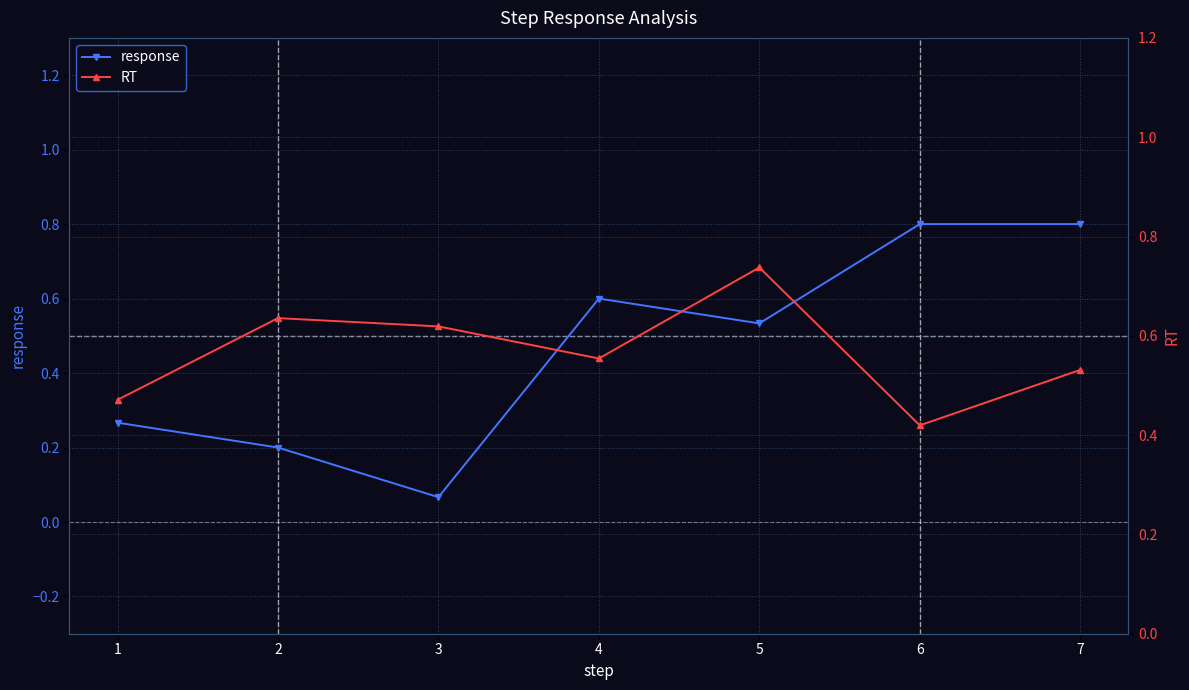

In response, how many points are higher than both neighbors (excluding endpoints)?

1